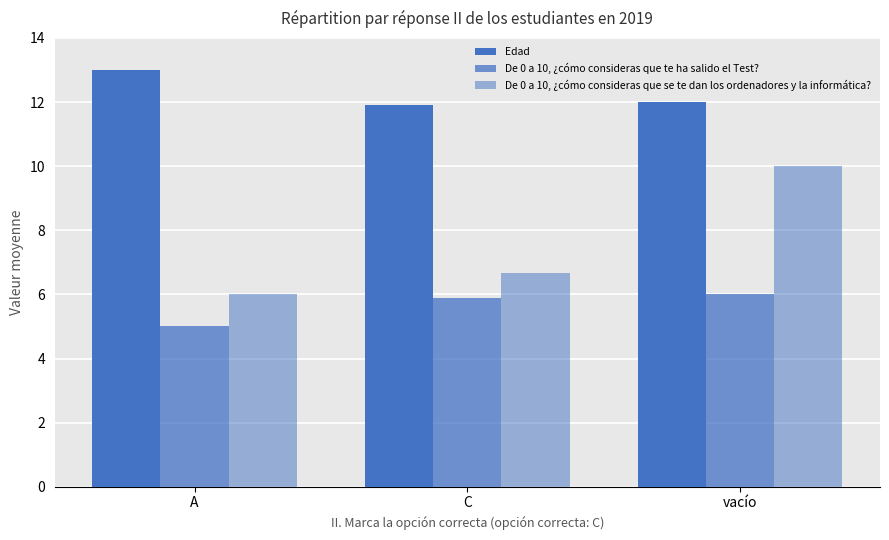

How many categories are shown in the chart?

3